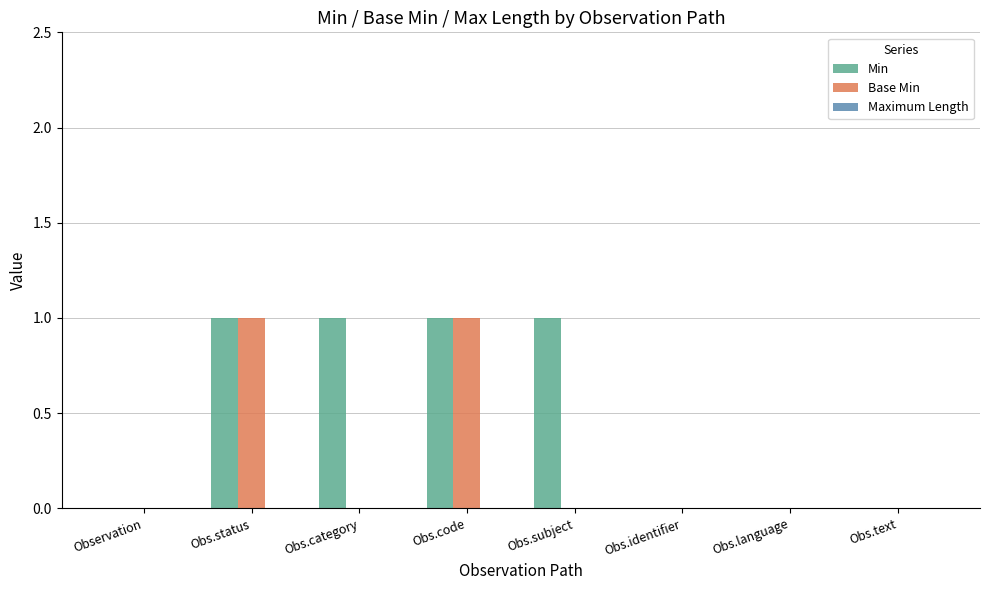

What is the sum of all Min values?

4